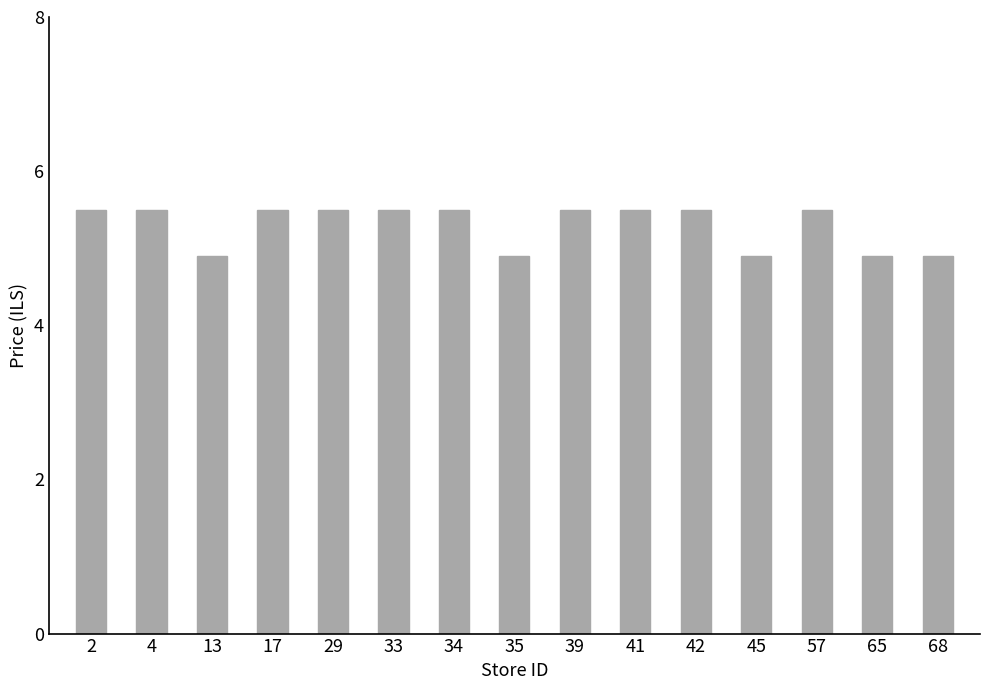

Does the chart contain any negative values?

No